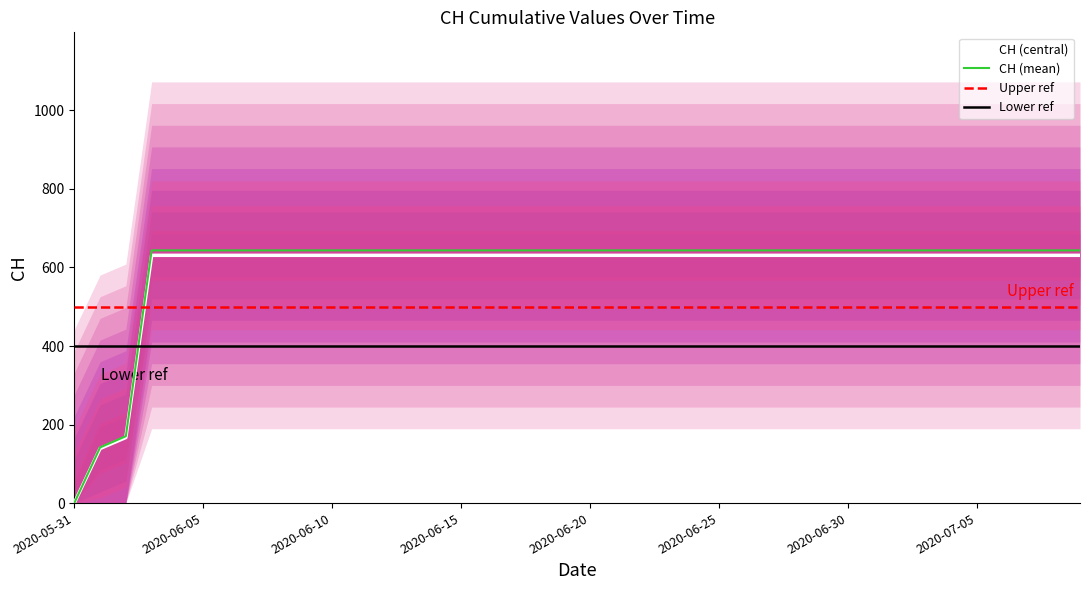

True or false: the data shows 853 at 2020-06-20.

False